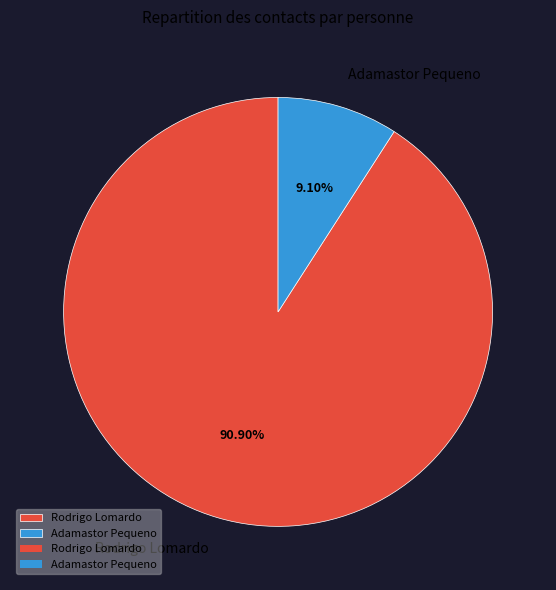

Is there a majority slice in this chart?

Yes